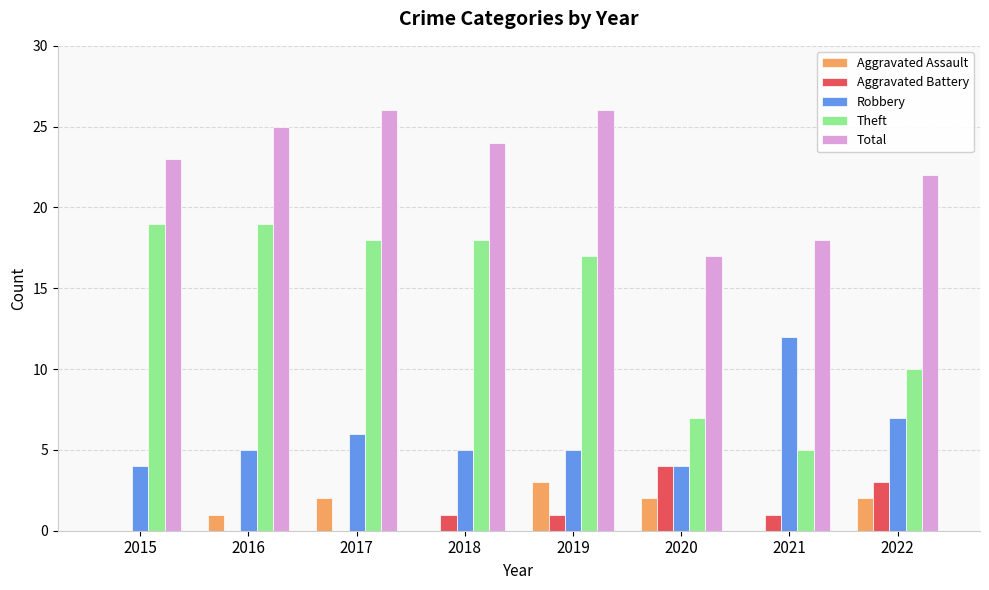

What are all the series names shown in the legend?

Aggravated Assault, Aggravated Battery, Robbery, Theft, Total